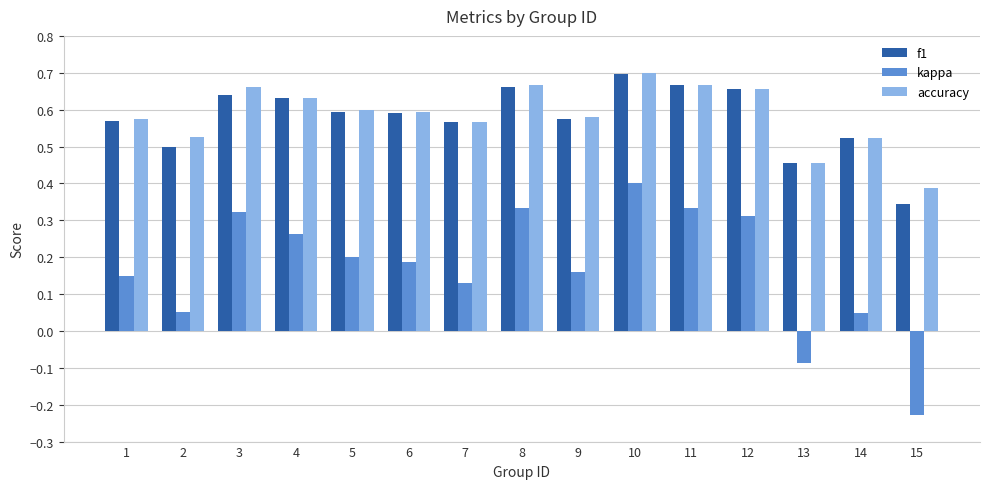

What is the total value across all series at 5?

1.4